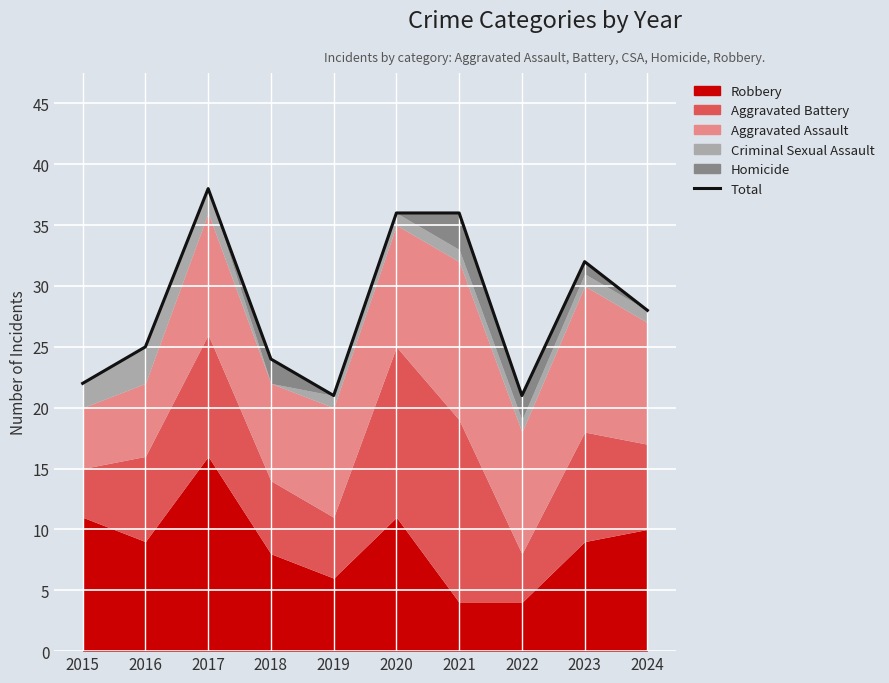

At which label does the data first exceed 28?

2017